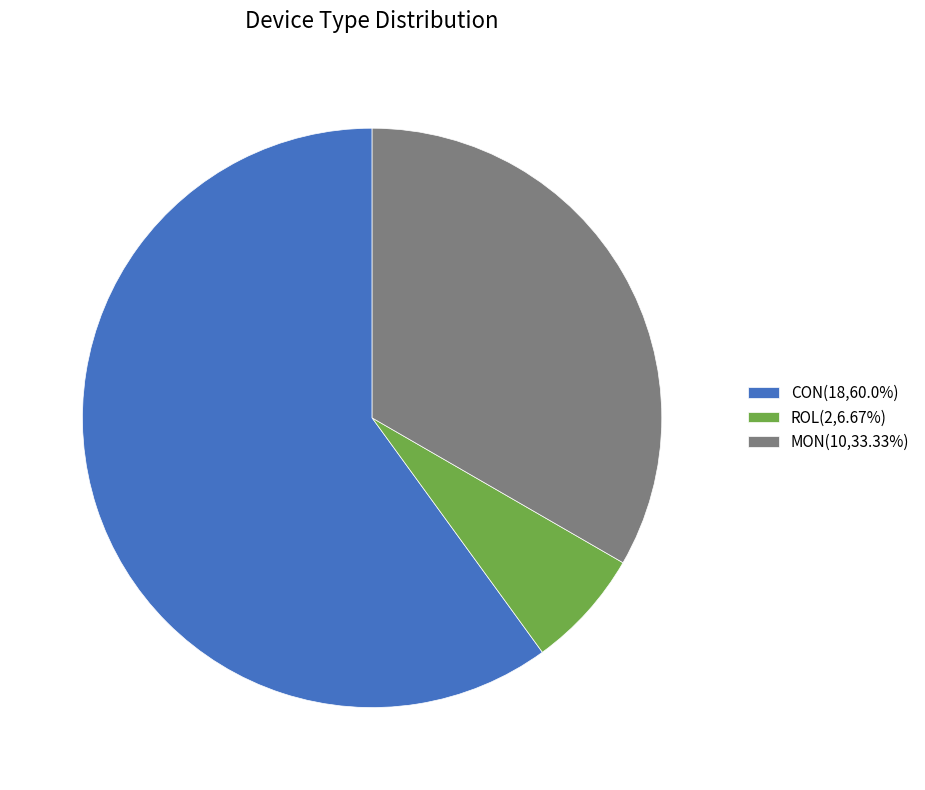

Count the number of slices in the pie.

3